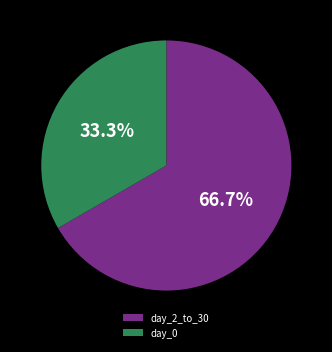

Count the number of slices in the pie.

2